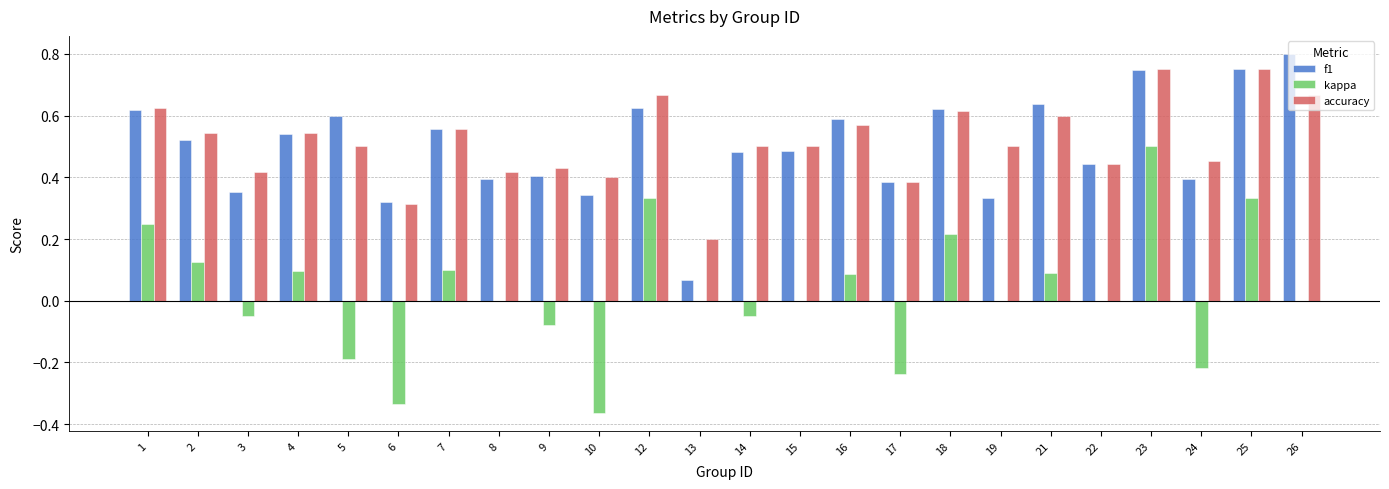

At which category is the sum across all series the highest?

23